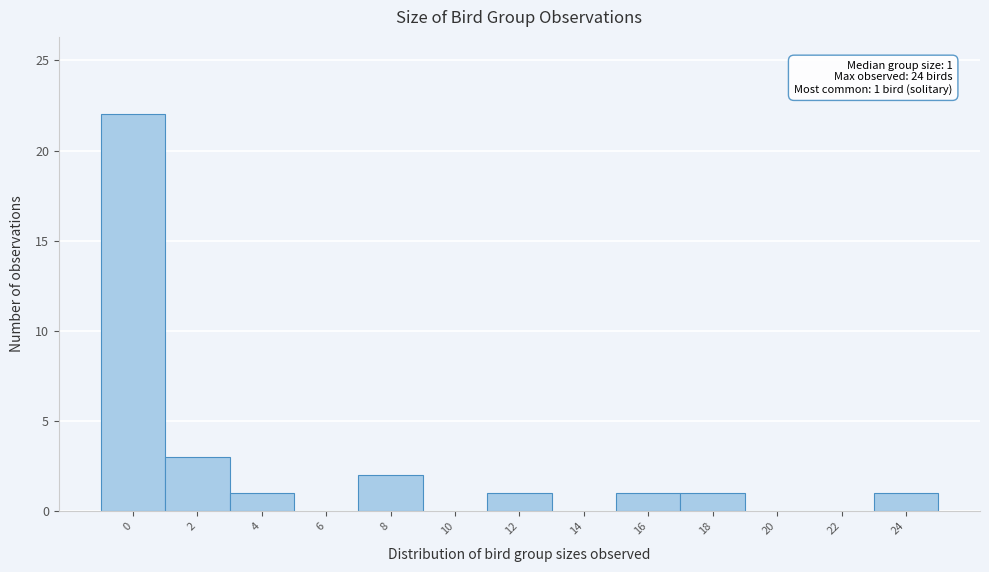

Reading left to right, extract all data points from this chart.

0=22	2=3	4=1	6=0	8=2	10=0	12=1	14=0	16=1	18=1	20=0	22=0	24=1